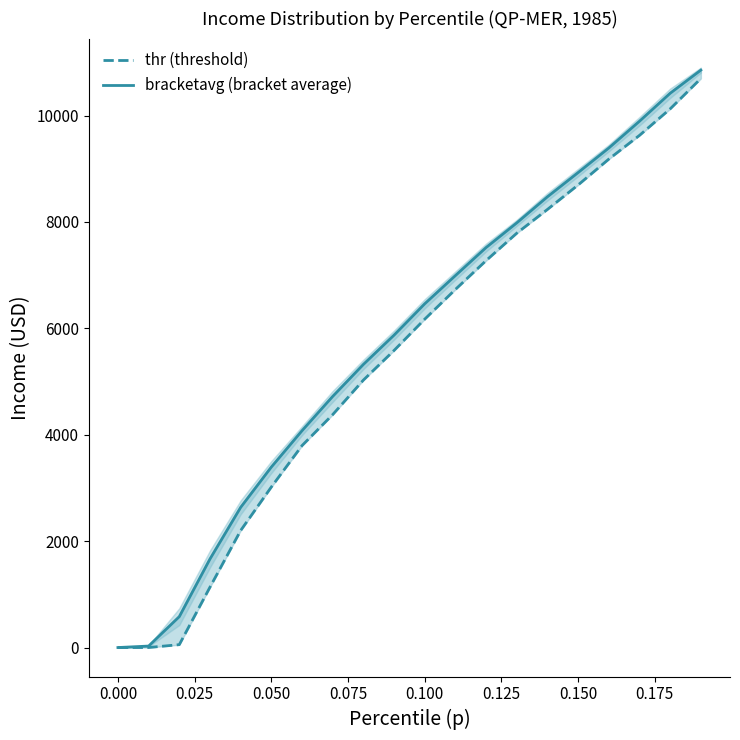

What is the greatest value displayed?

10854.5